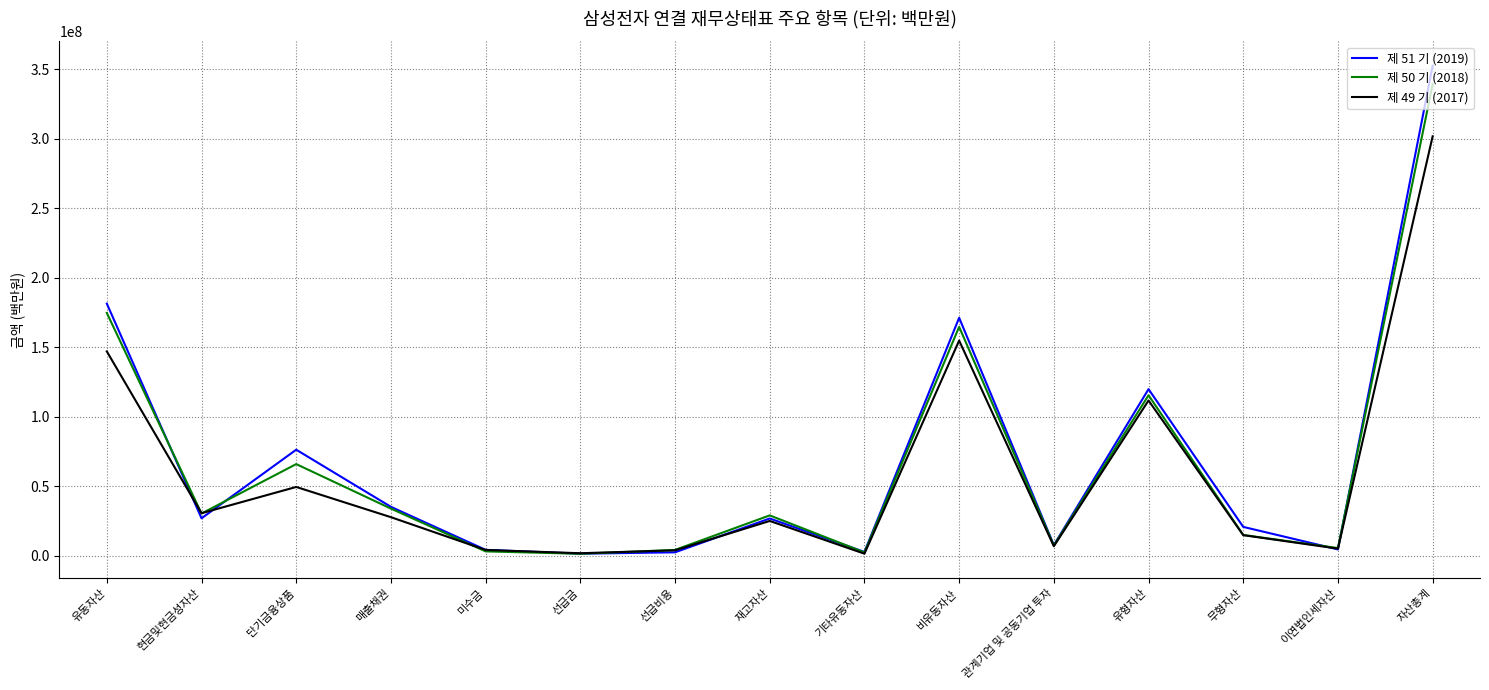

In 제 51 기 (2019), how many points are lower than both neighbors (excluding endpoints)?

5